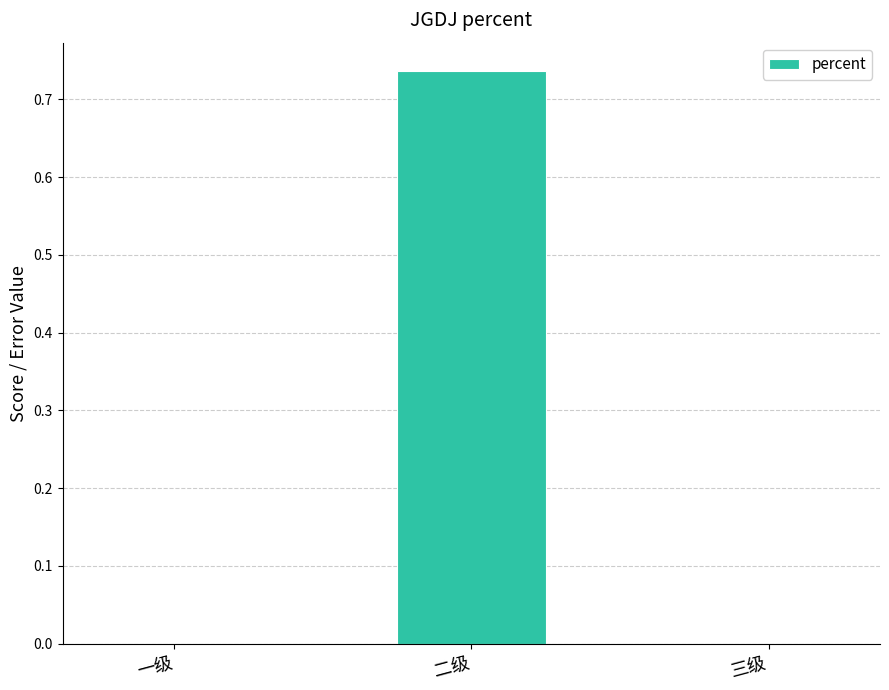

What is the change in value from 二级 to 三级?

-0.7